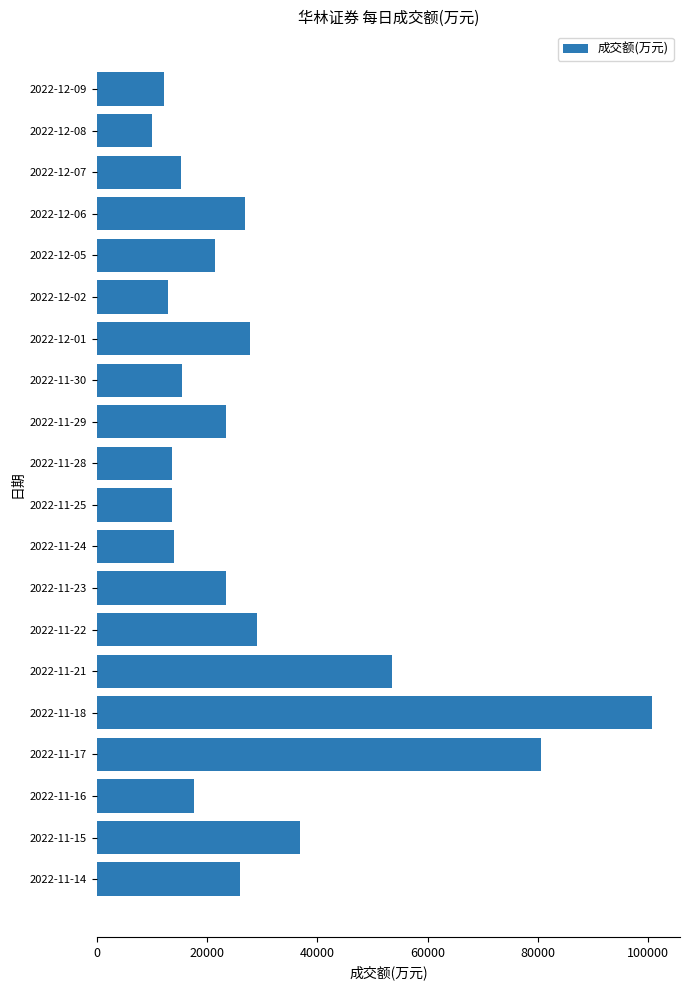

What is the smallest value displayed?

10064